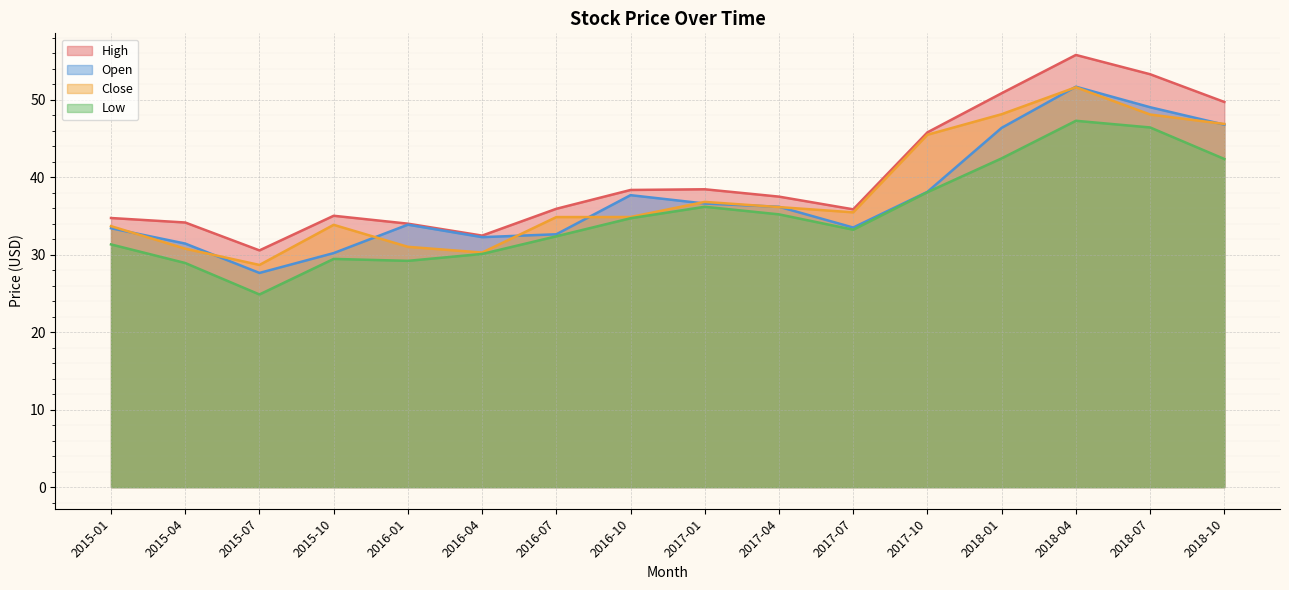

Is it true that close equals 20.9 at 2018-04?

False